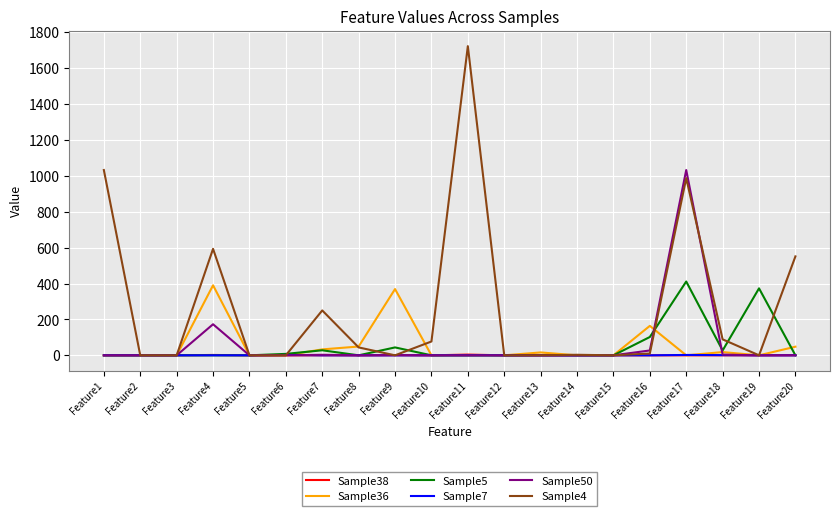

The value of Sample7 at Feature4 is 0. True or false?

True